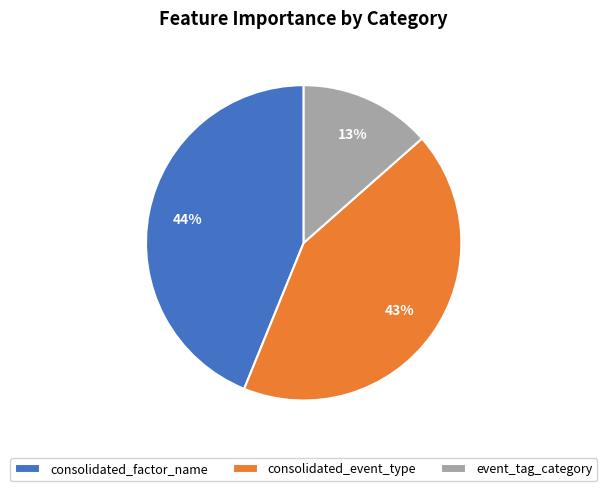

Which slice is the smallest?

event_tag_category